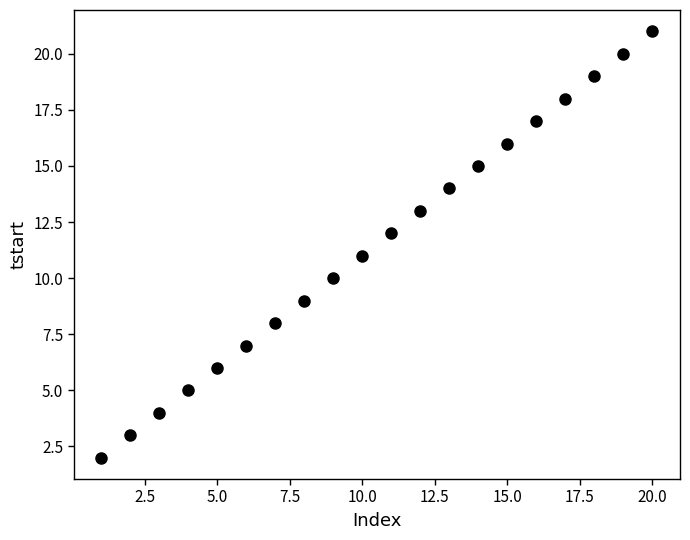

What is the range of X values (max minus min)?

19